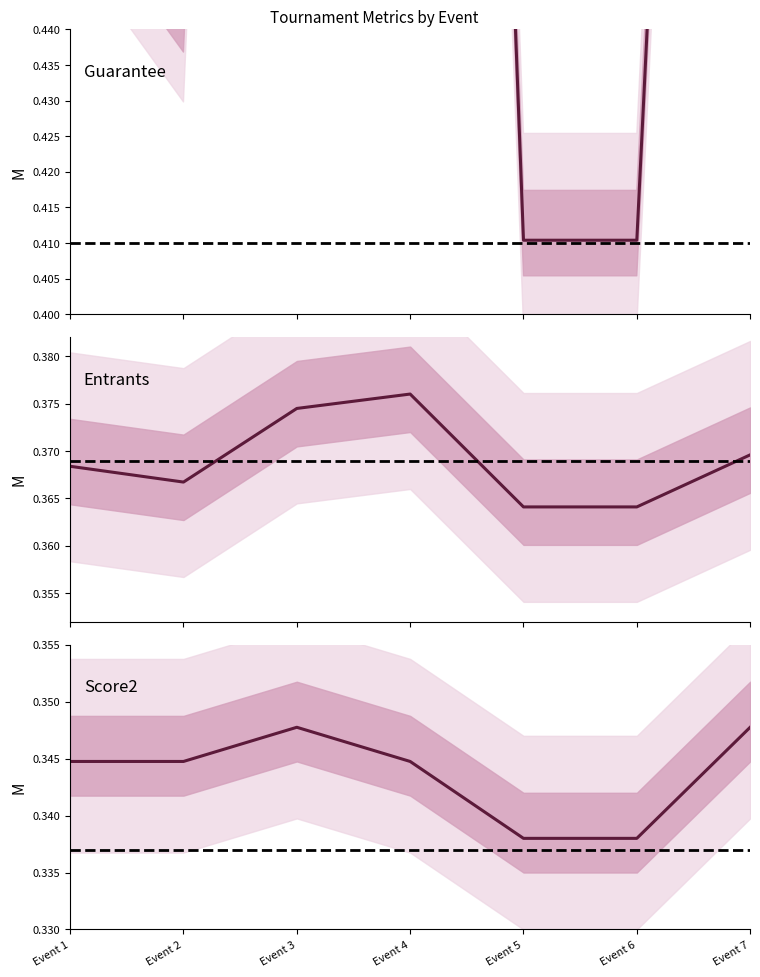

True or false: Score2 and Guarantee intersect in this chart.

False